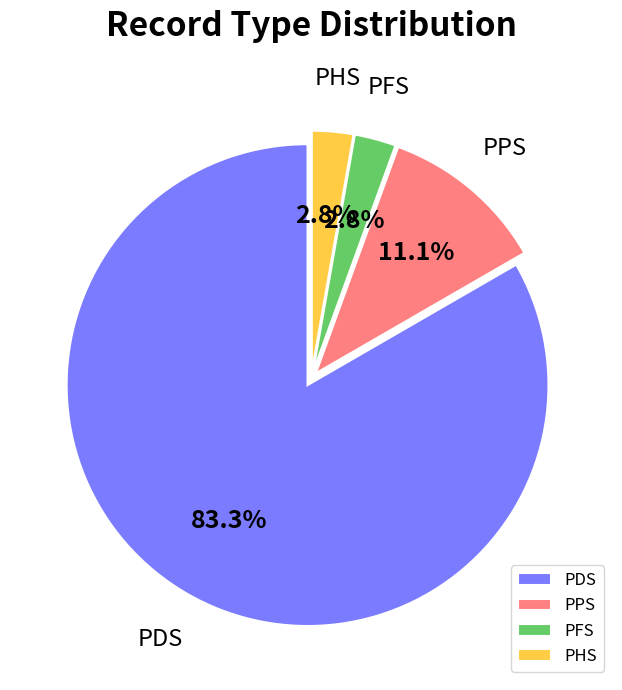

Which category accounts for the majority?

PDS